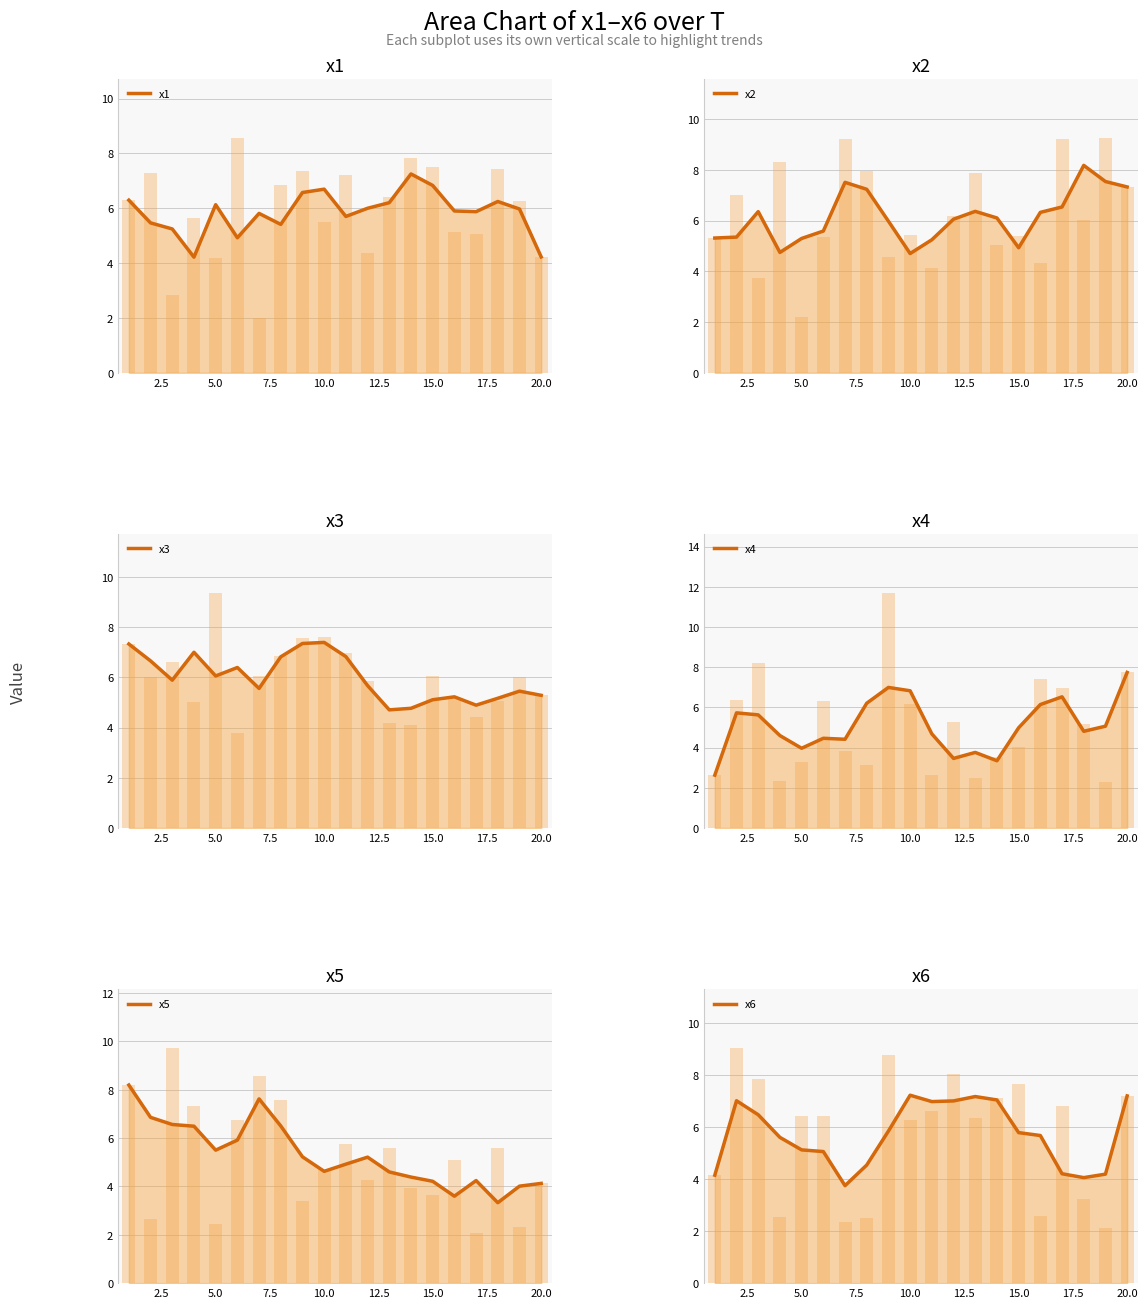

What is the sum of all x3 values?

119.5